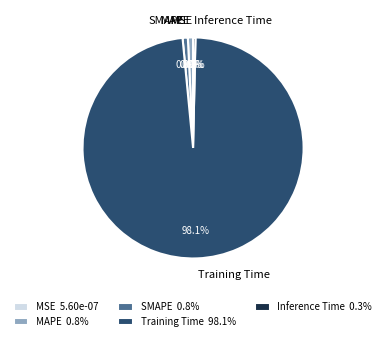

To the nearest percent, what is the difference between the Training Time and MAPE slice percentages?

97%